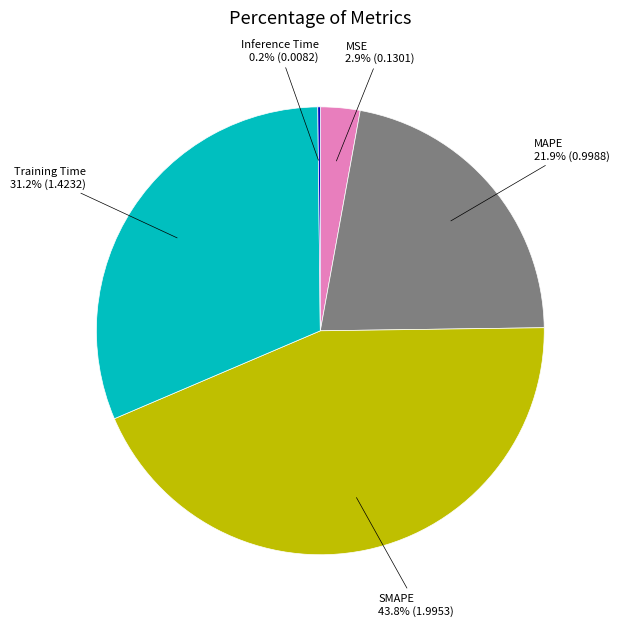

Is there a majority slice in this chart?

No